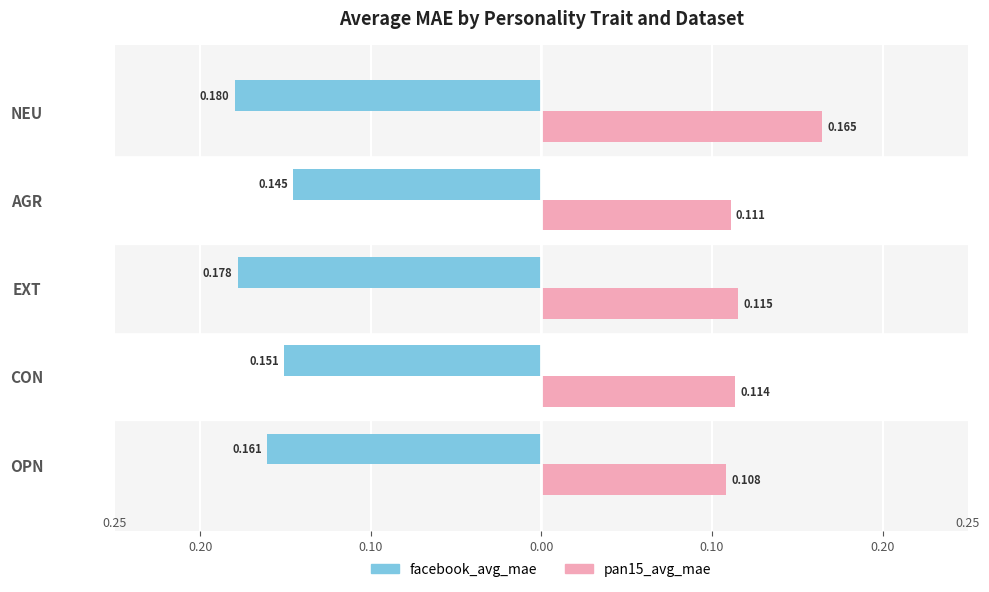

What is the average value of the pan15_avg_mae series?

0.1